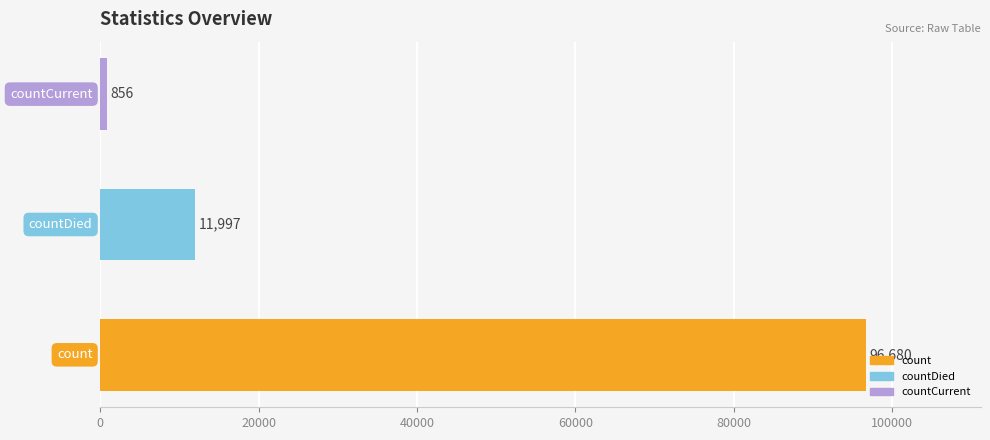

What is the greatest value displayed?

96680